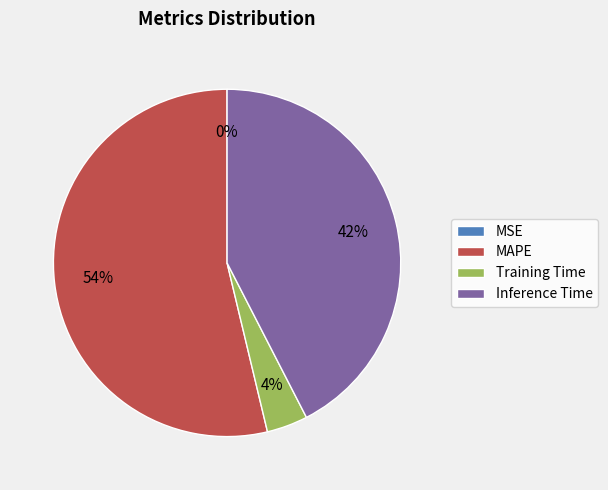

Which has a higher value, Inference Time or MAPE?

MAPE